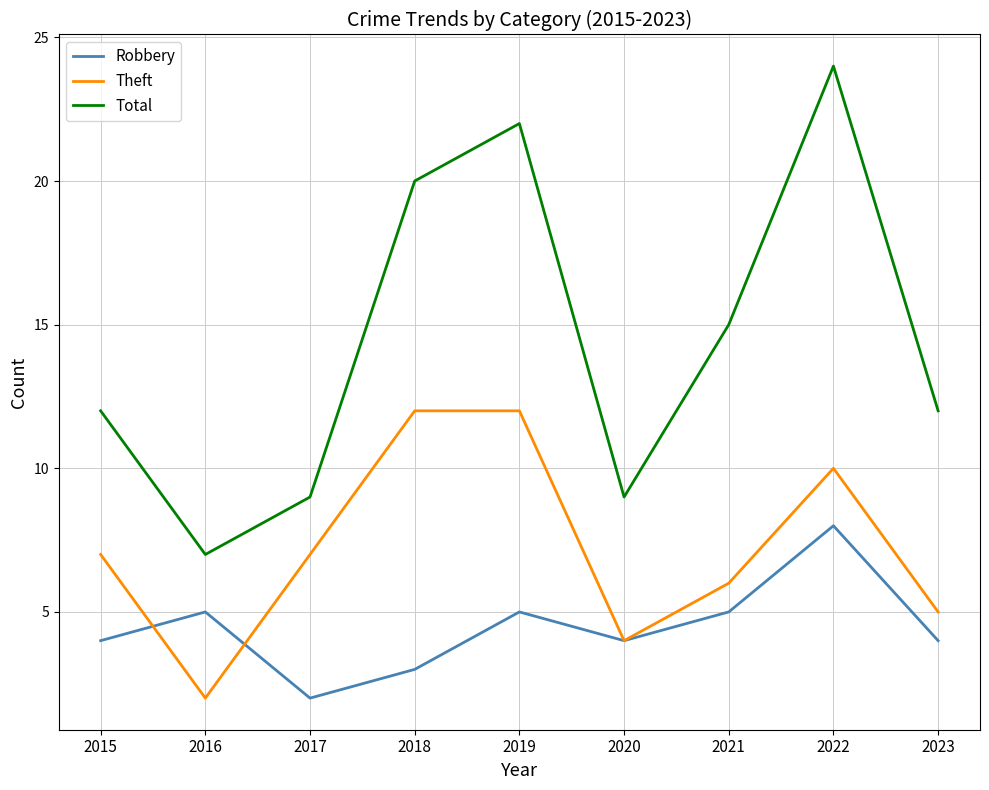

Which category has the lowest value in the Robbery series?

2017